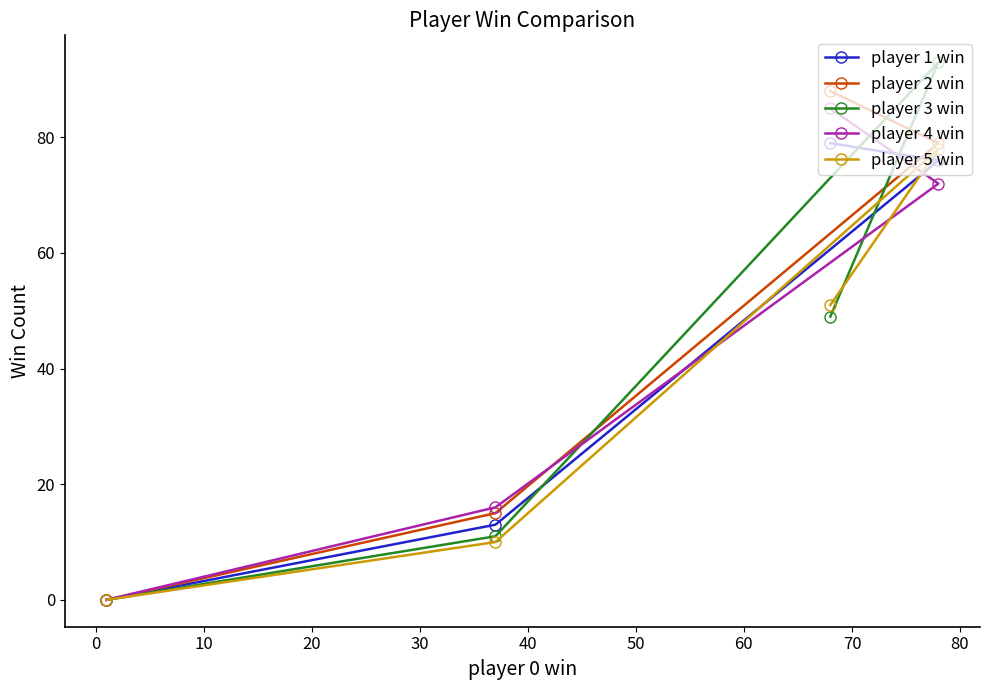

What are all the series names shown in the legend?

player 1 win, player 2 win, player 3 win, player 4 win, player 5 win